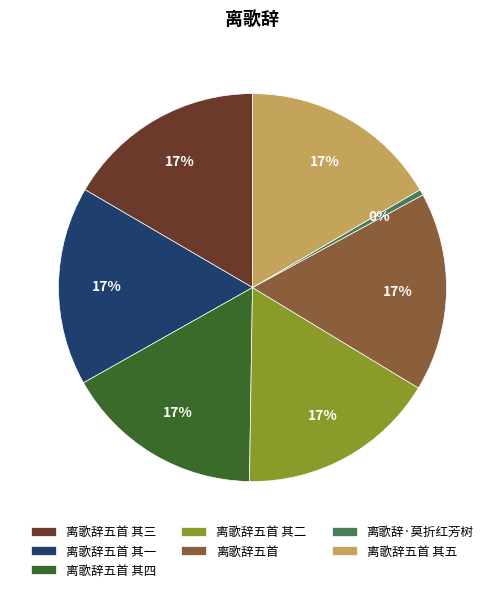

To the nearest percent, what is the combined percentage of 离歌辞五首 其一 and 离歌辞五首 其三?

33%